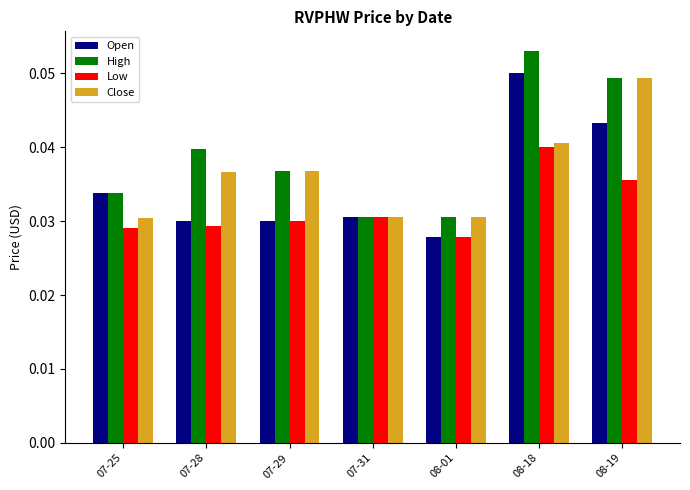

How many bars are there in each group?

4